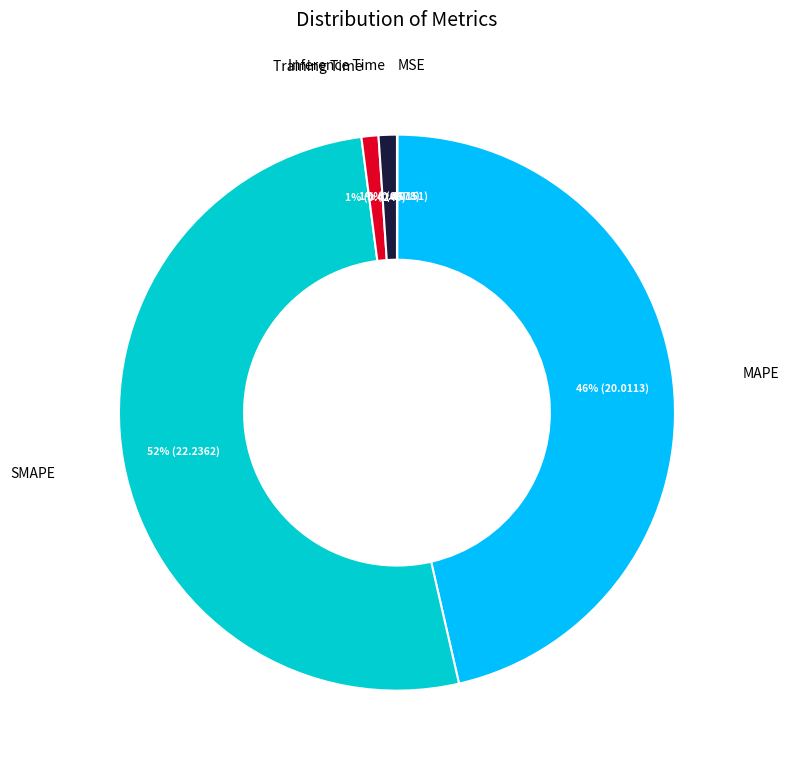

To the nearest percent, what is the average slice percentage?

20%